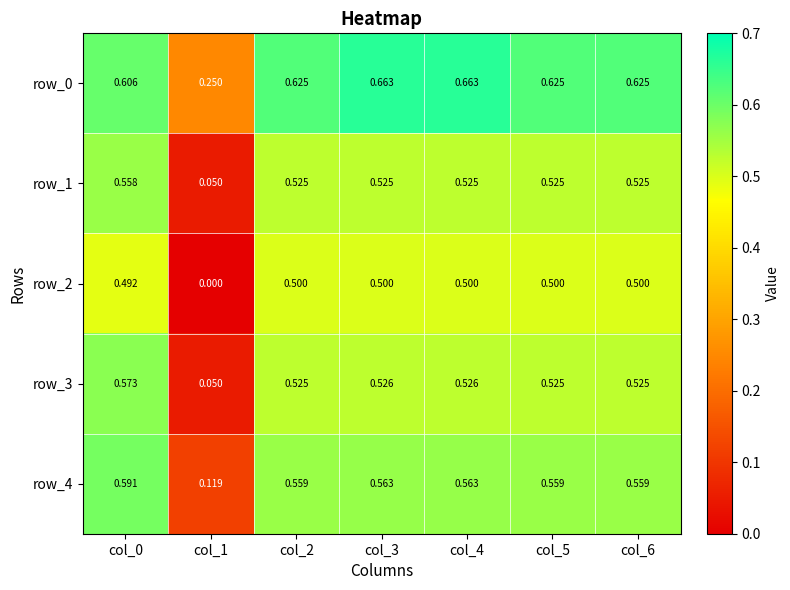

Reading left to right, what are all the values shown in this chart?

row_0: 0.6	0.2	0.6	0.7	0.7	0.6	0.6
row_1: 0.6	0.1	0.5	0.5	0.5	0.5	0.5
row_2: 0.5	0.0	0.5	0.5	0.5	0.5	0.5
row_3: 0.6	0.1	0.5	0.5	0.5	0.5	0.5
row_4: 0.6	0.1	0.6	0.6	0.6	0.6	0.6